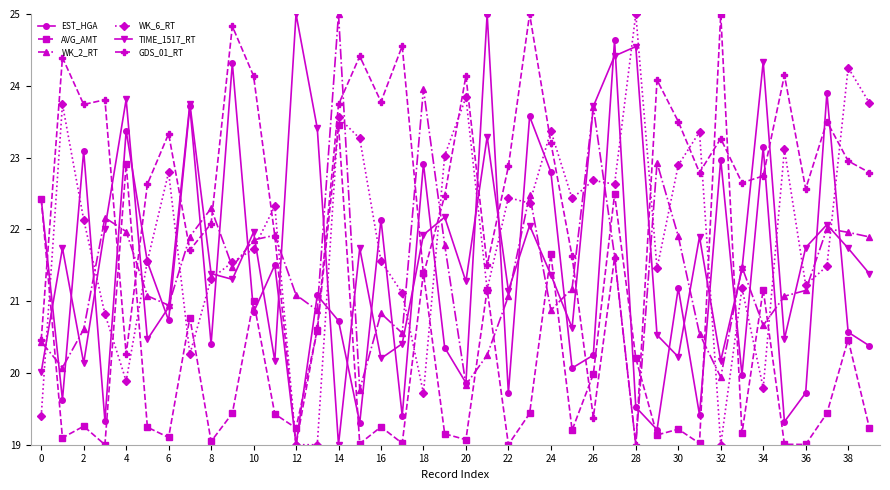

How many values in the GDS_01_RT series exceed 22?

28